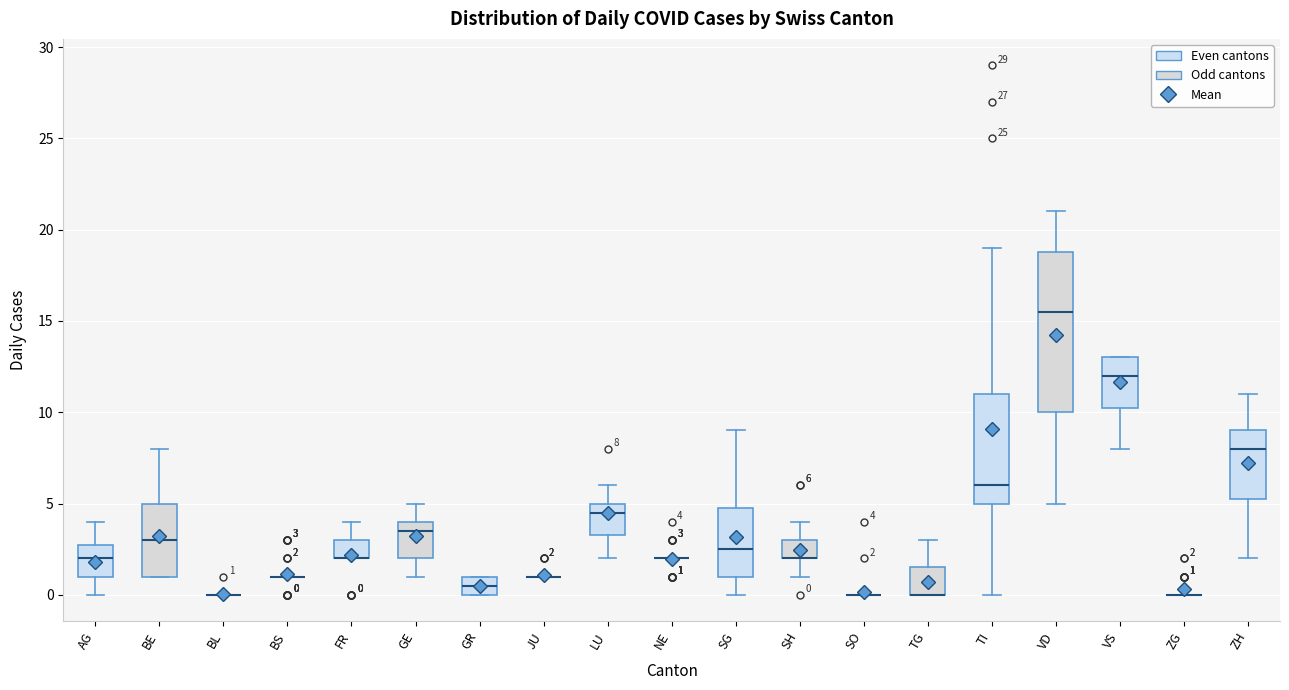

Comparing the boxes themselves (not the whiskers), which one is the tallest?

VD